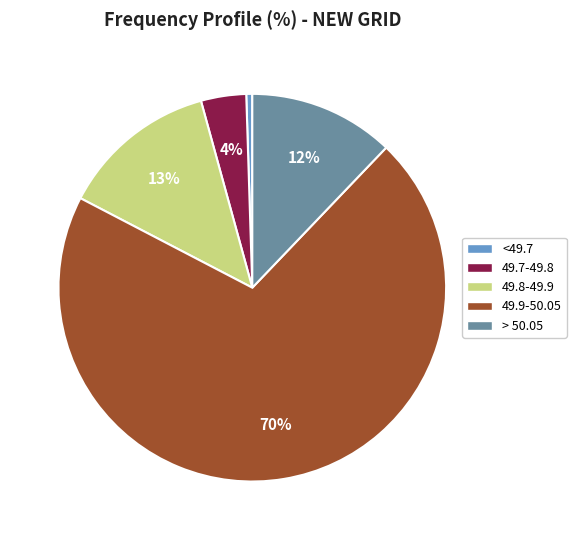

Is there any slice that represents more than half of the pie?

Yes